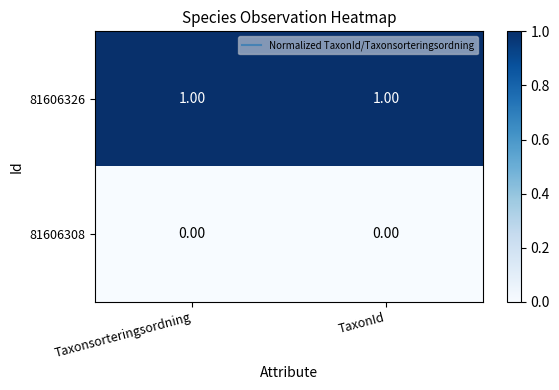

Which series has the largest total across all categories?

81606326